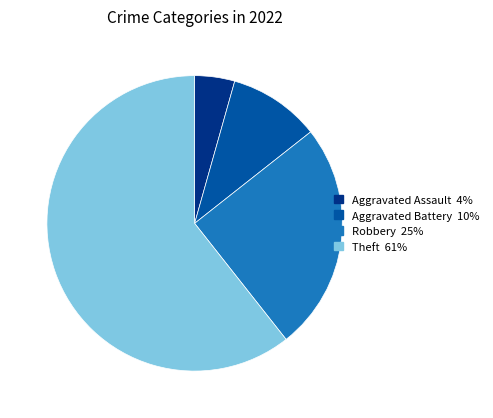

Is the sum of Aggravated Assault and Theft greater than half?

Yes